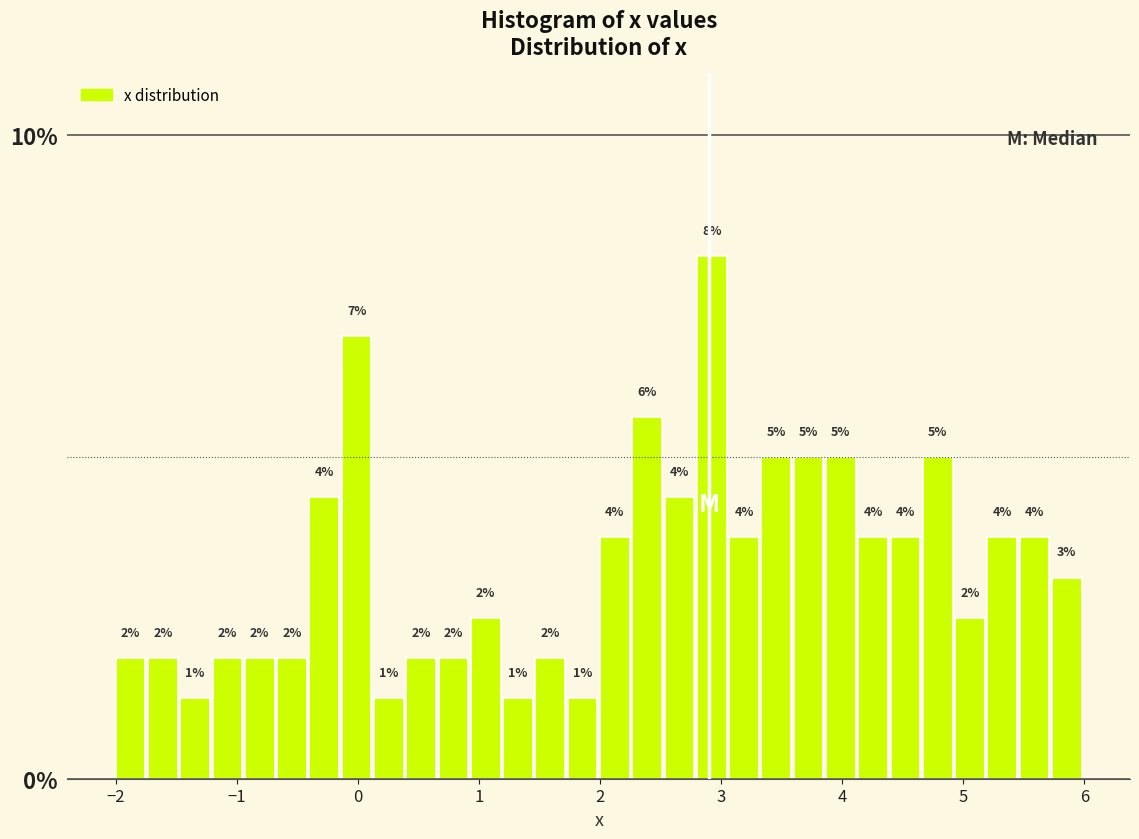

Around what value on the x-axis is the tallest bar? Give the approximate position of its centre, as read against the axis.

2.9